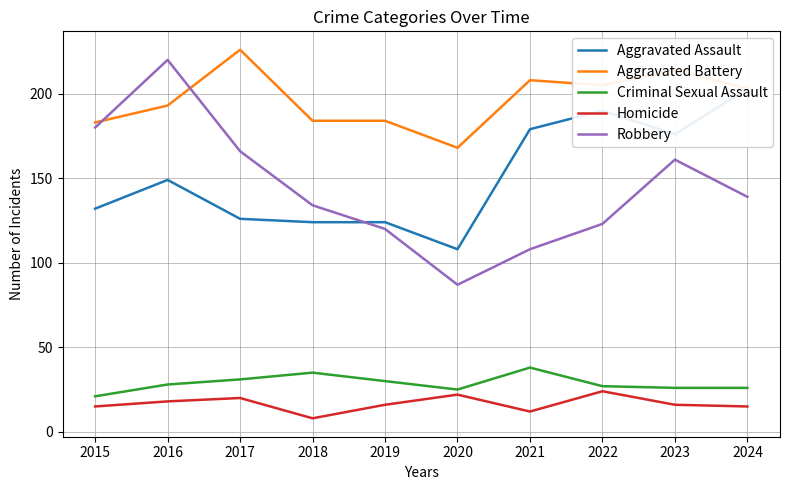

Between 2017 and 2021, which series saw the biggest shift?

Robbery